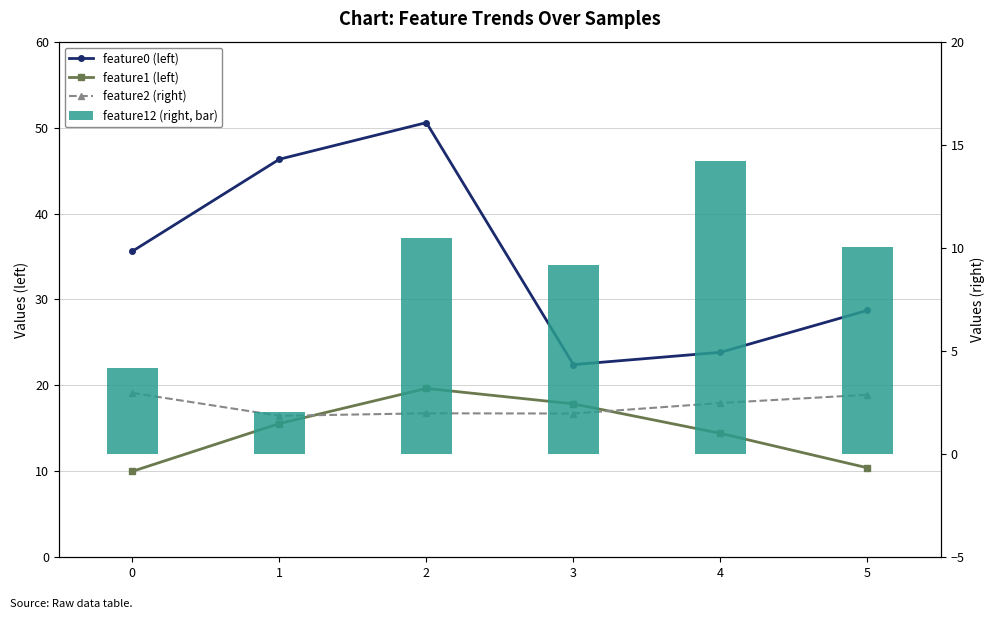

True or false: feature2 (right) has a value of 2.7 at 2.

False